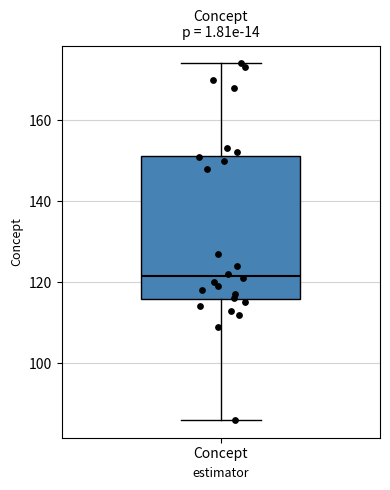

Transcribe this box plot: give where the median line is, the range the box spans, and where the two whiskers end, as read against the y-axis. The values are not printed on the chart, so give them approximately, as read against the axis.

median 122, box 116 to 152, whiskers 86 to 174